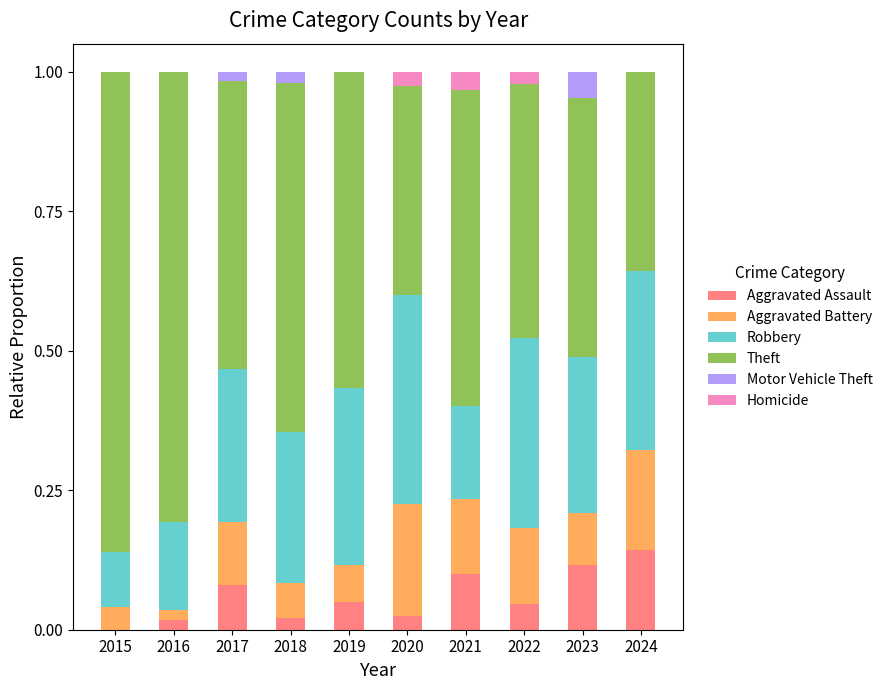

How many series are shown in this chart?

6